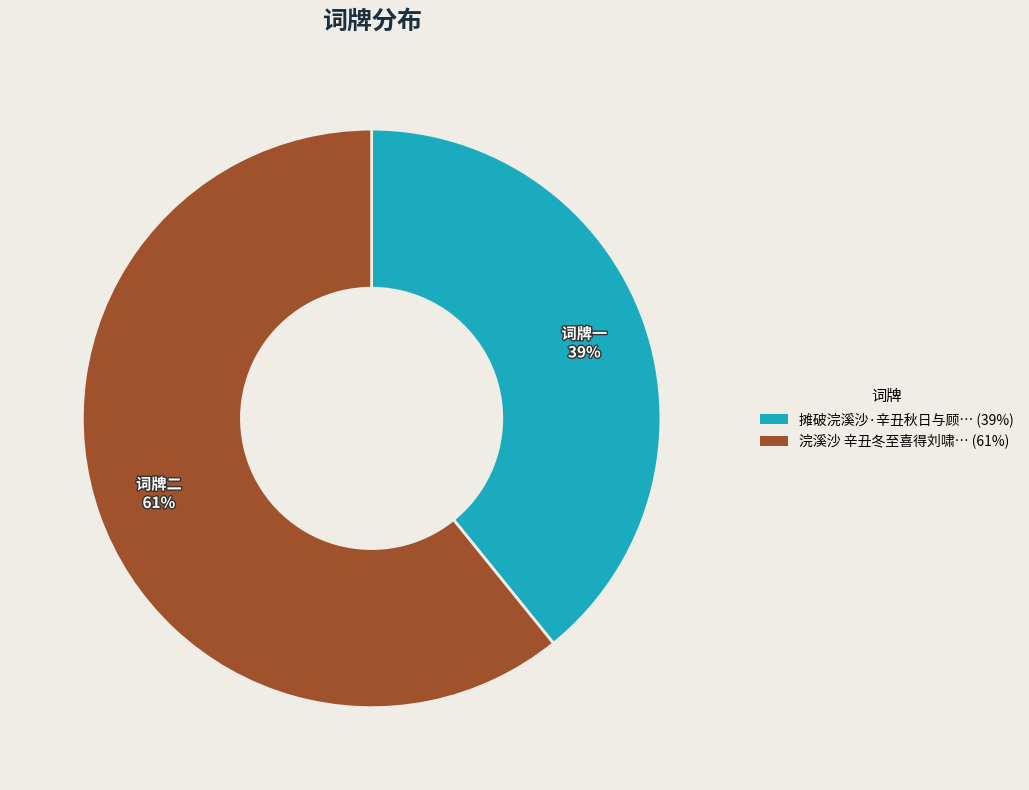

Which has a higher value, 词牌二 or 词牌一?

词牌二